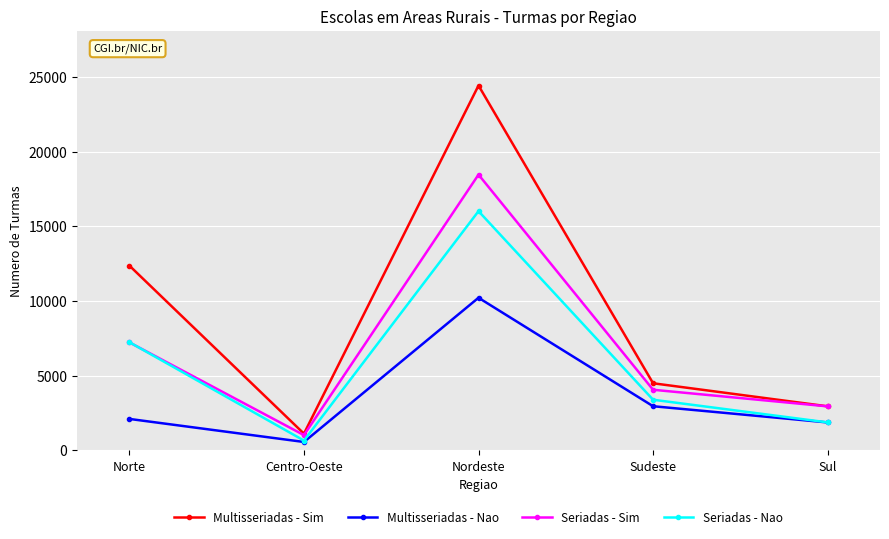

Between Sudeste and Sul, which series saw the biggest shift?

Multisseriadas - Sim